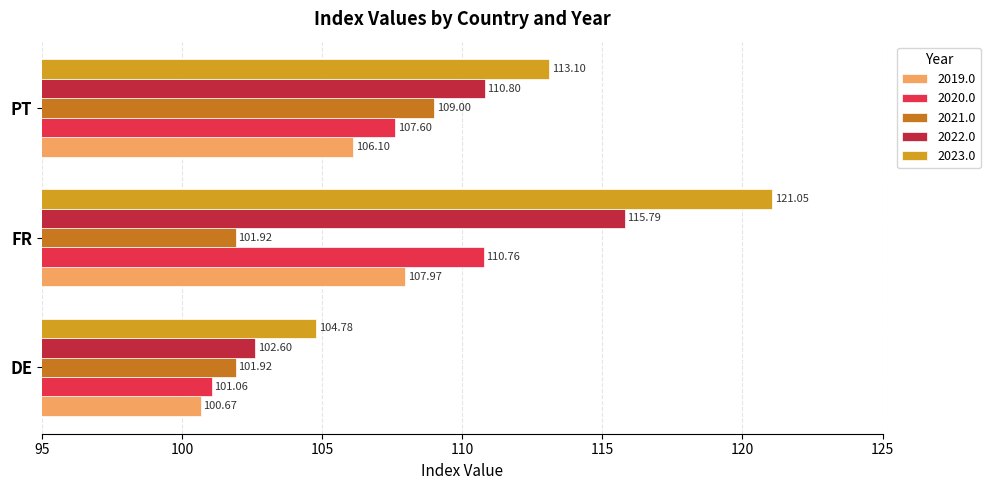

List the series in order of their peak value, highest first.

2023.0, 2022.0, 2020.0, 2021.0, 2019.0